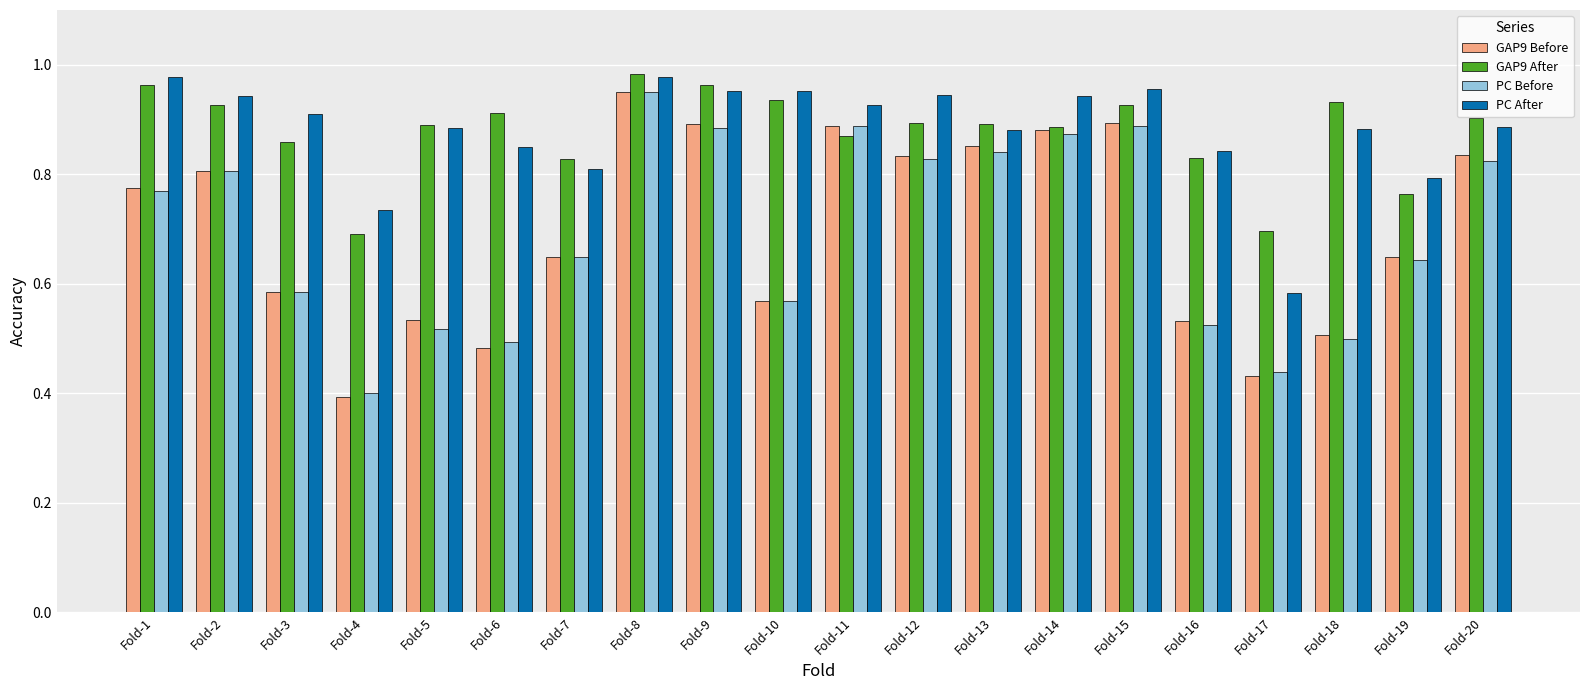

Which series has the widest spread of values?

GAP9 Before